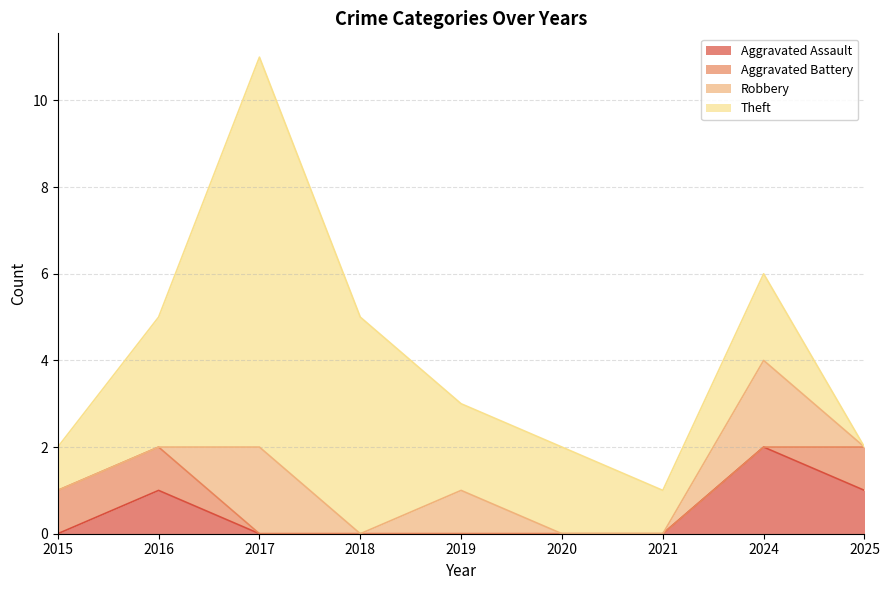

Reading left to right, transcribe all the data shown in this chart.

Aggravated Assault: 0	1	0	0	0	0	0	2	1
Aggravated Battery: 1	1	0	0	0	0	0	0	1
Robbery: 0	0	2	0	1	0	0	2	0
Theft: 1	3	9	5	2	2	1	2	0